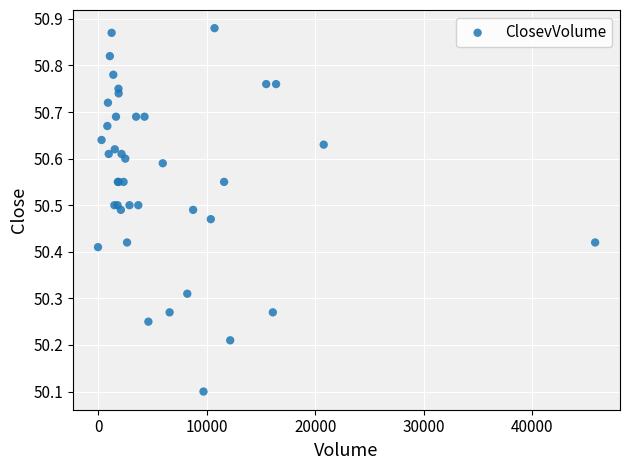

What Y value in the scatter plot is closest to 50?

50.1